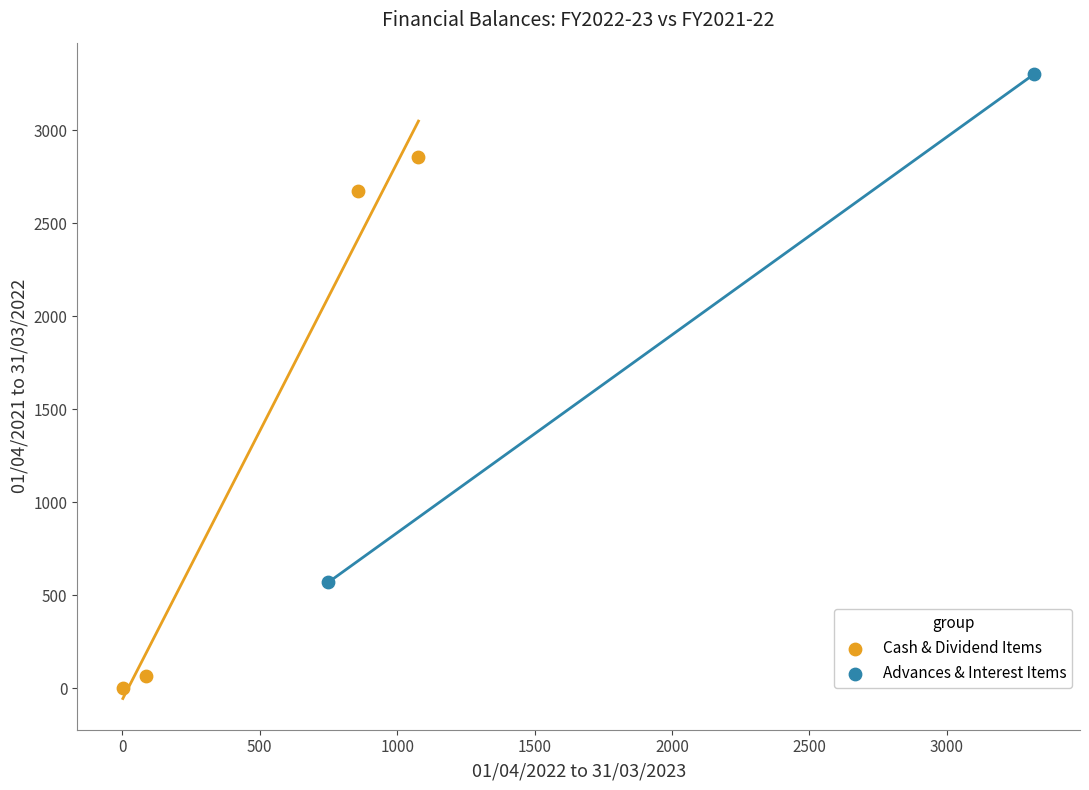

What are all the series names shown in the legend?

Cash & Dividend Items, Advances & Interest Items